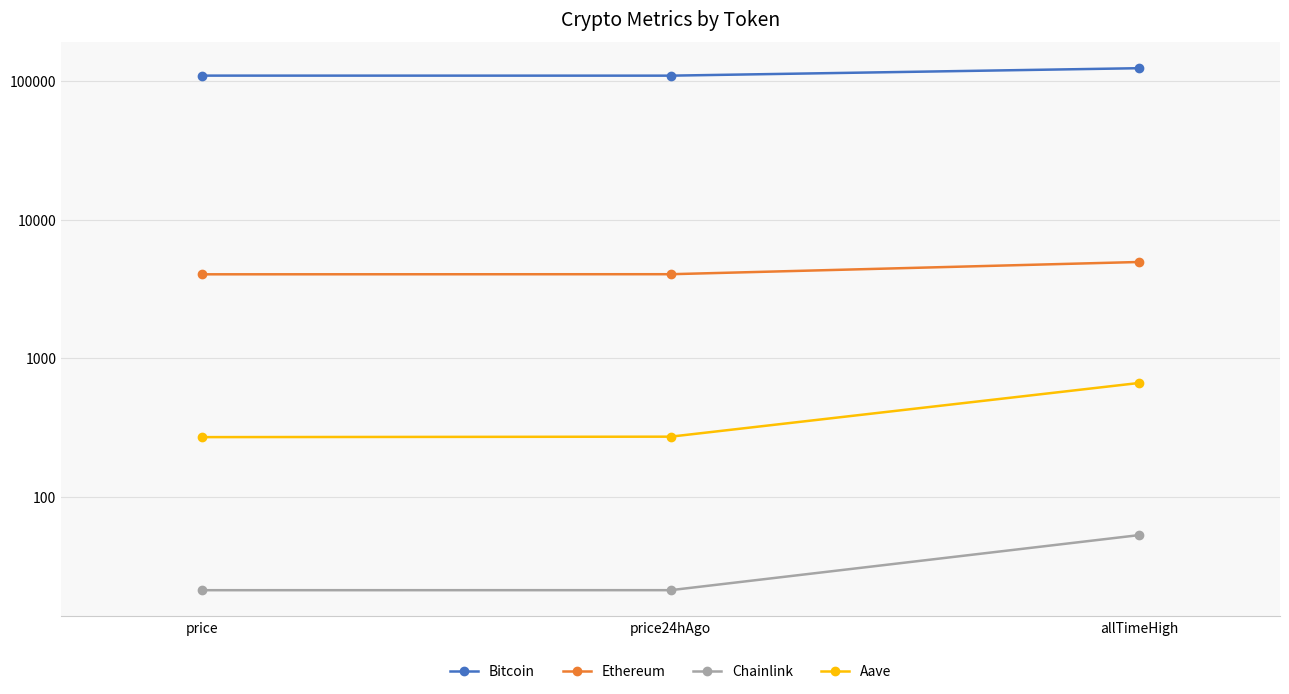

What is the difference between the maximum and minimum values in the Aave series?

393.0